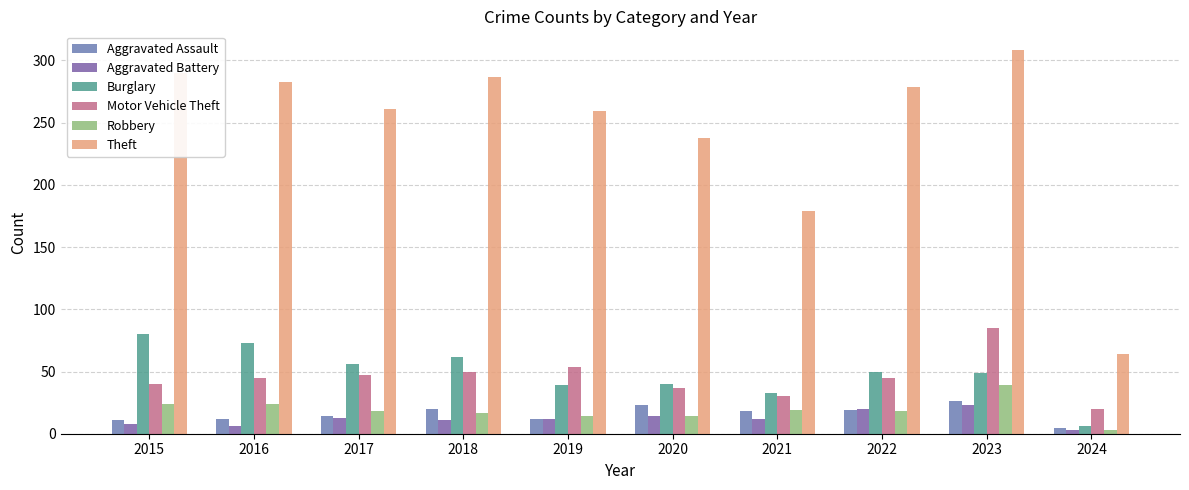

How many groups of bars are there?

10